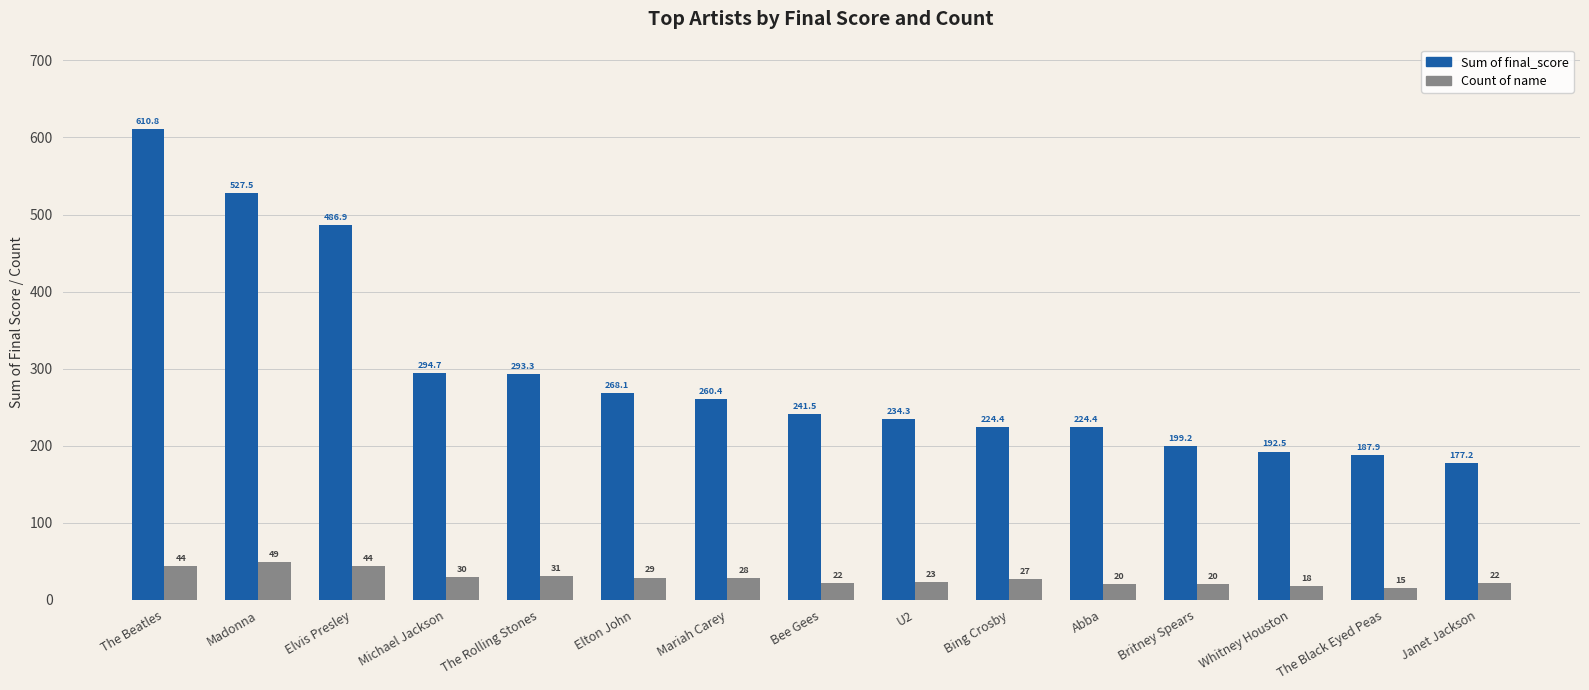

List the series in order of their overall mean, lowest first.

Count of name, Sum of final_score